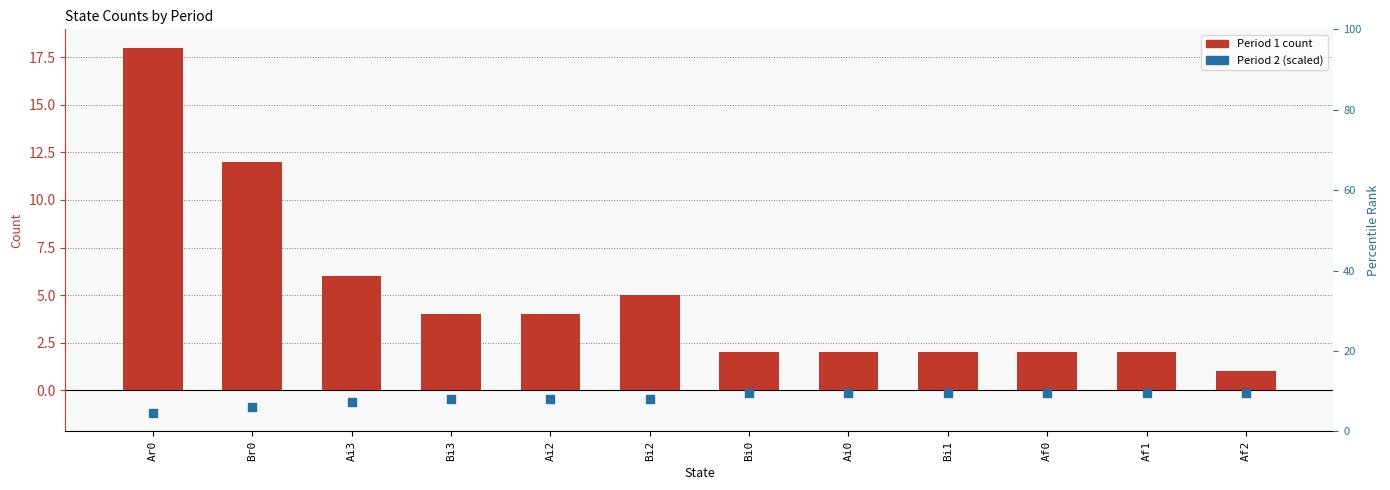

Which series has the widest spread of Y values?

Period 1